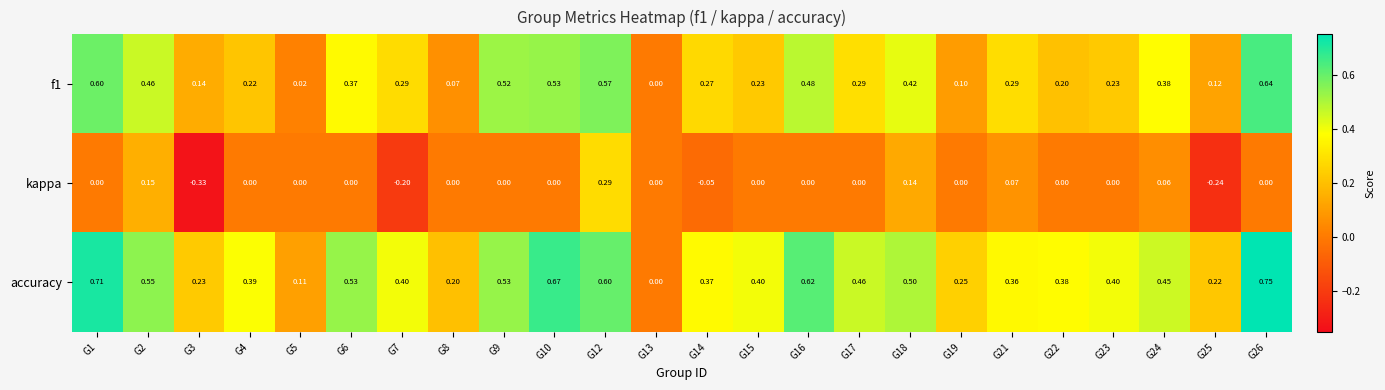

Rank the series by their maximum value, from lowest to highest.

kappa, f1, accuracy